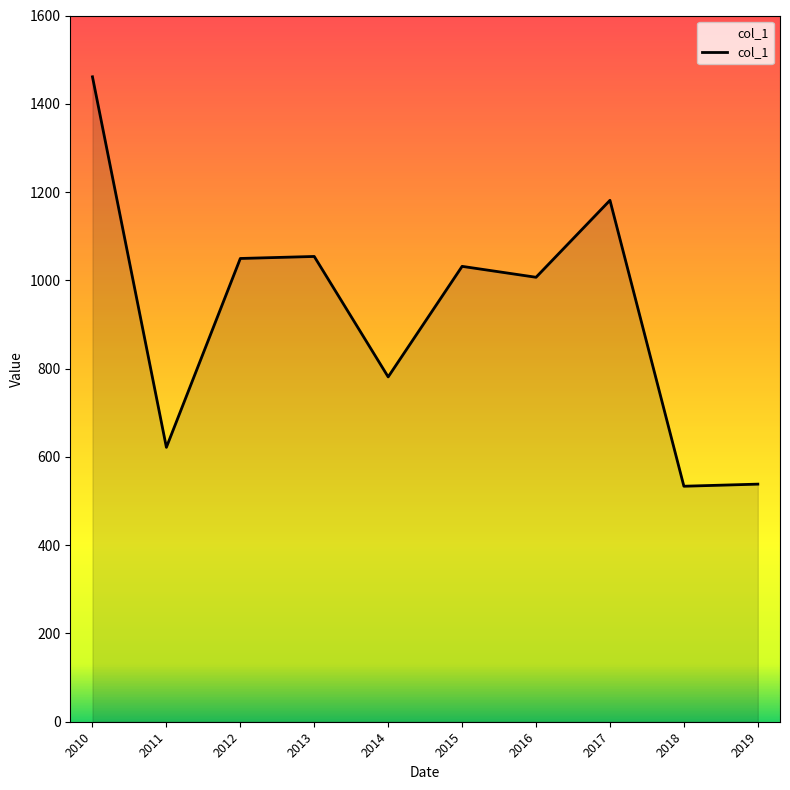

Approximately how many times larger is the value at 2011 compared to 2017?

0.5